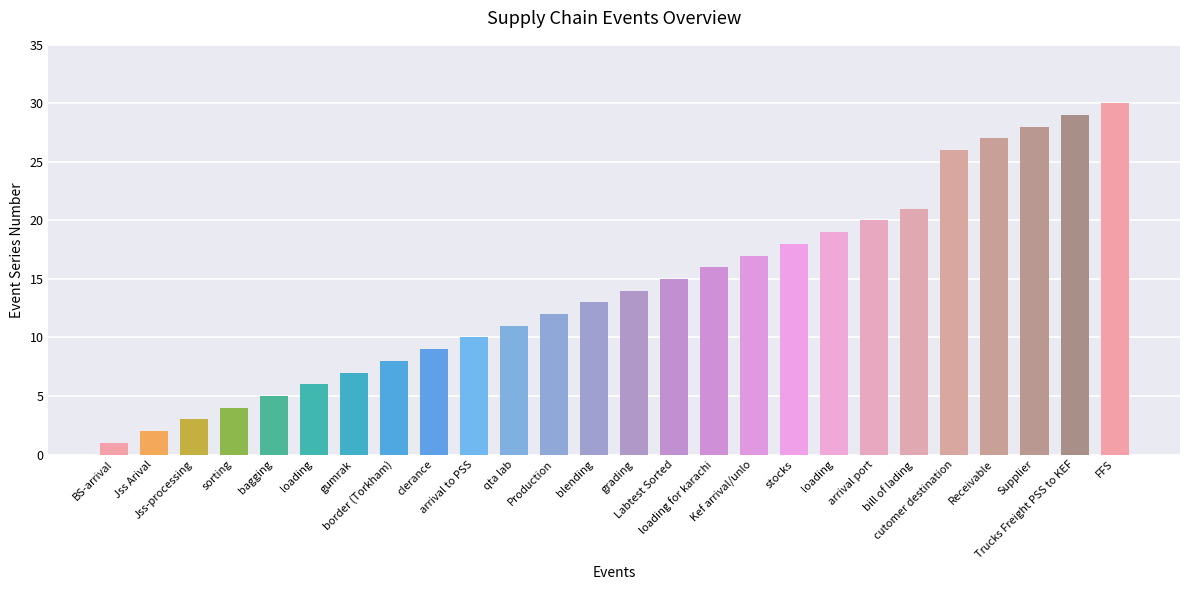

How many bars are there in total?

26